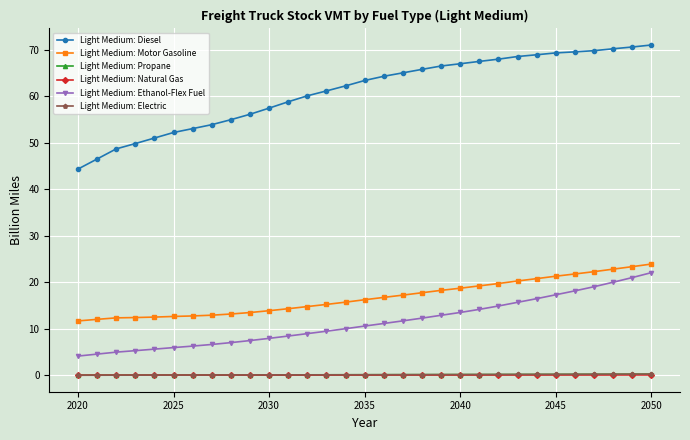

What is the maximum value shown in the chart?

71.0